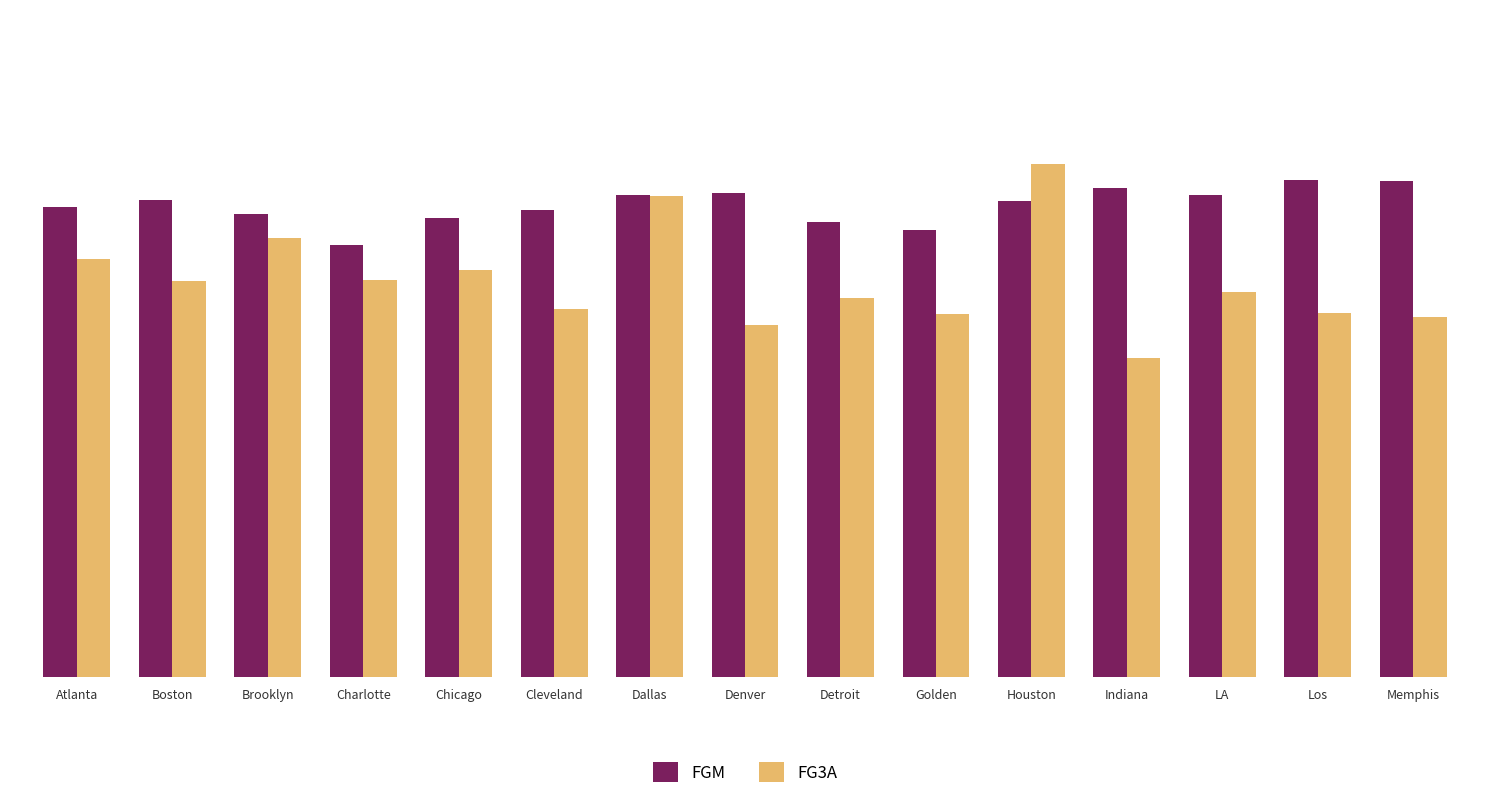

What is the label of the 6th bar from the right?

Golden